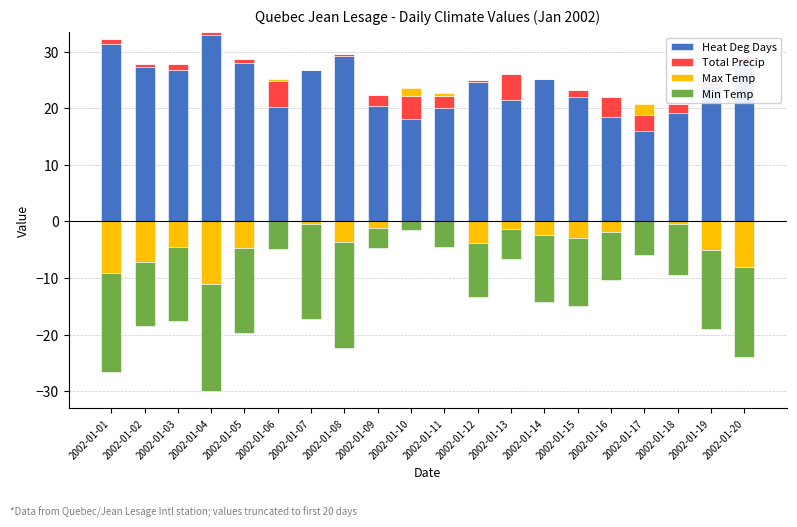

What is the sum of the Min Temp values at 2002-01-12 and 2002-01-05?

-24.5